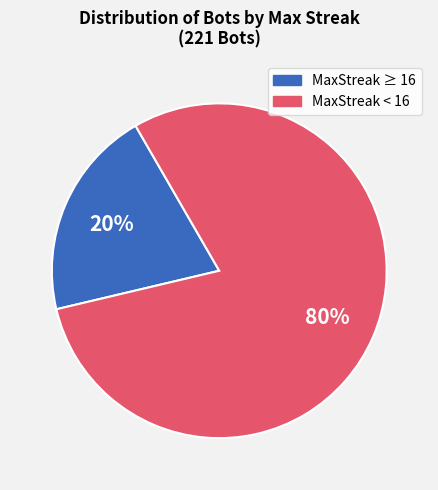

Count the number of slices in the pie.

2